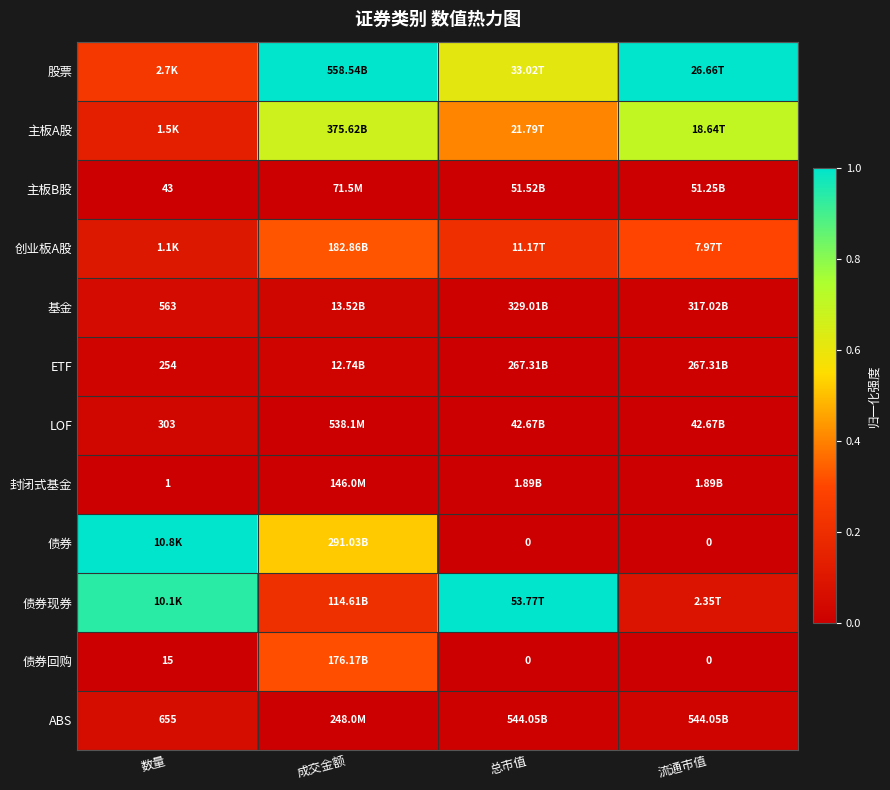

Which series has the largest total across all categories?

股票